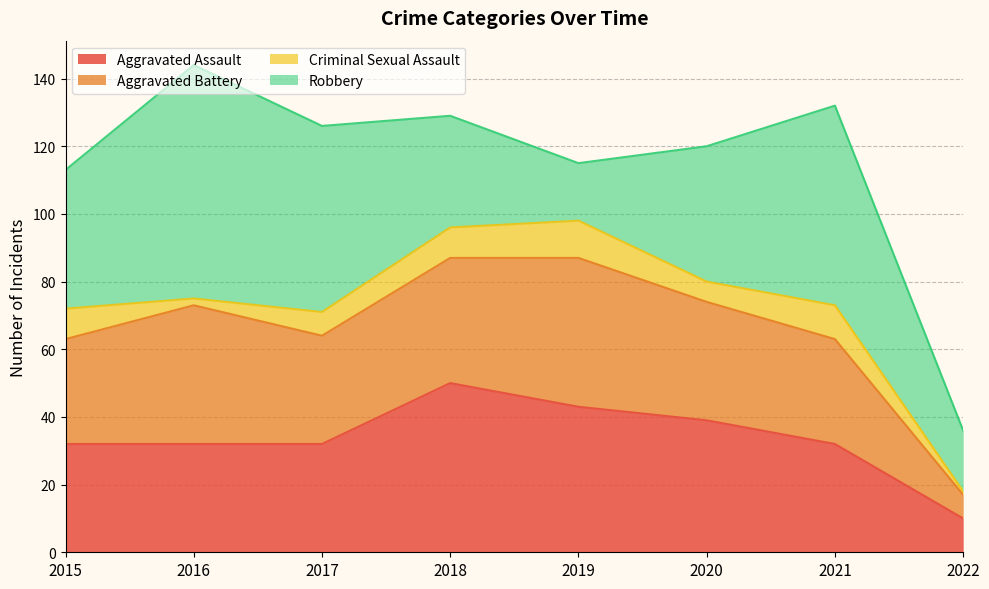

True or false: Aggravated Assault has a value of 45 at 2021.

False